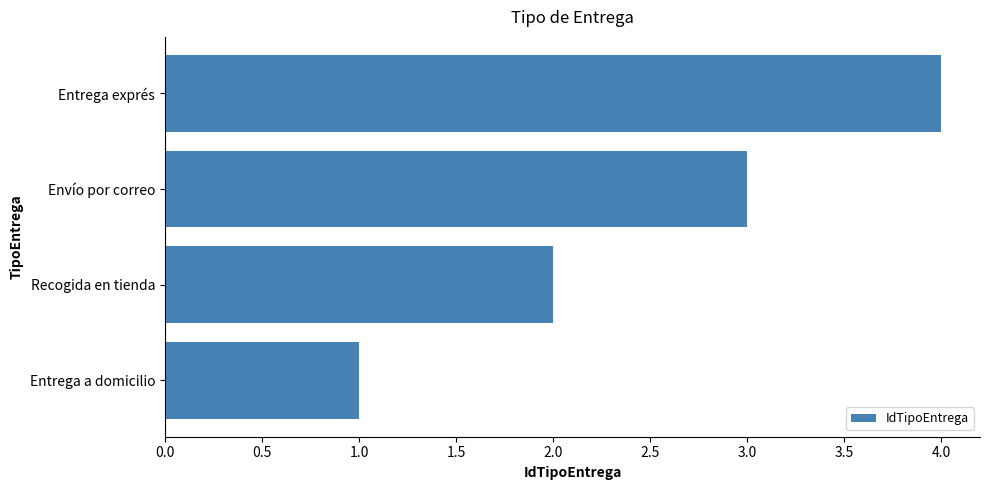

What is the difference between the maximum and minimum values?

3